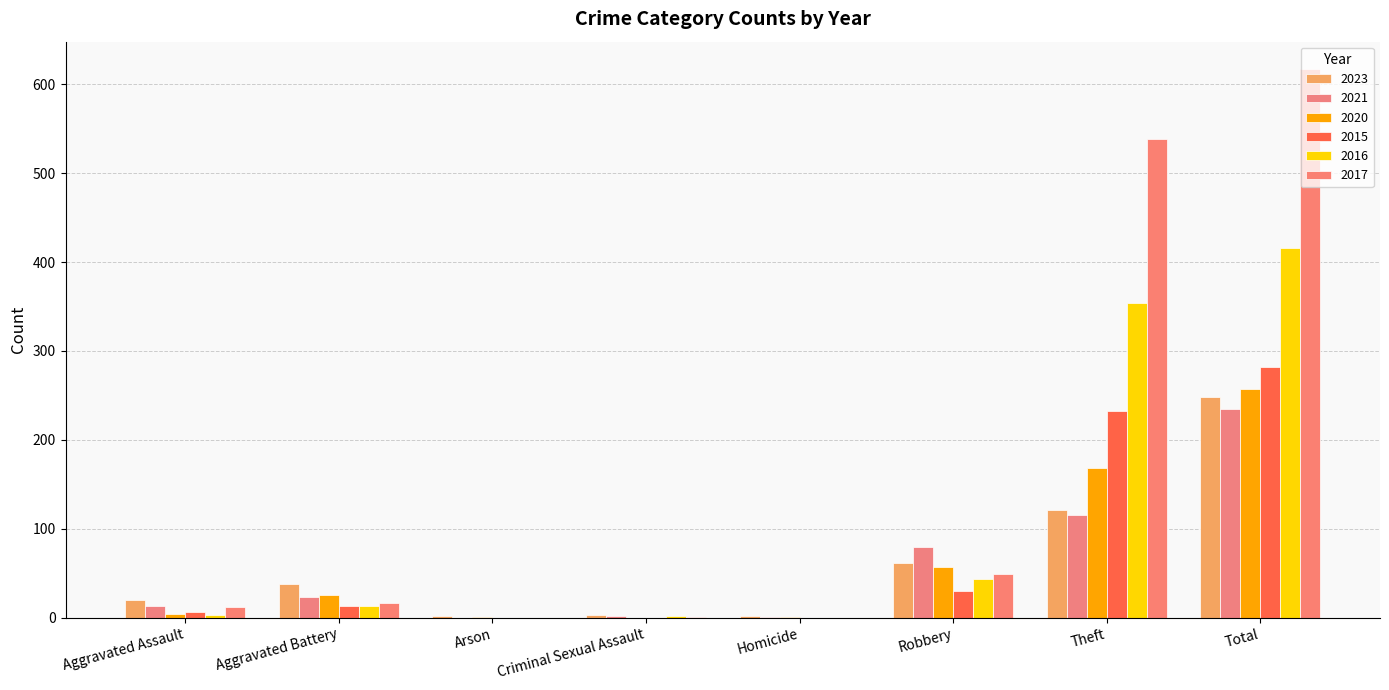

How many series are shown in this chart?

6